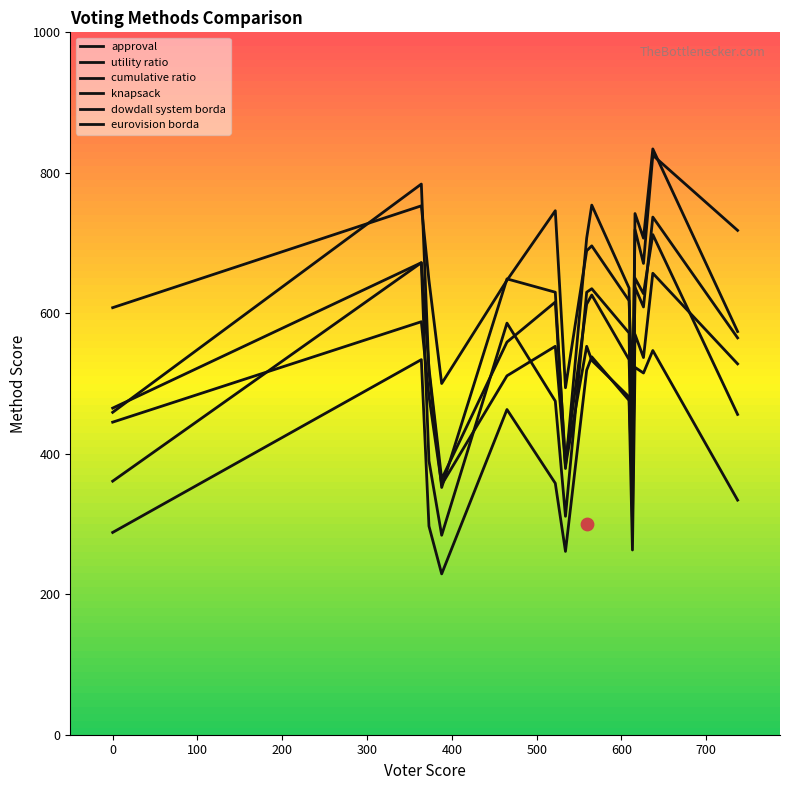

What are all the series names shown in the legend?

approval, utility ratio, cumulative ratio, knapsack, dowdall system borda, eurovision borda